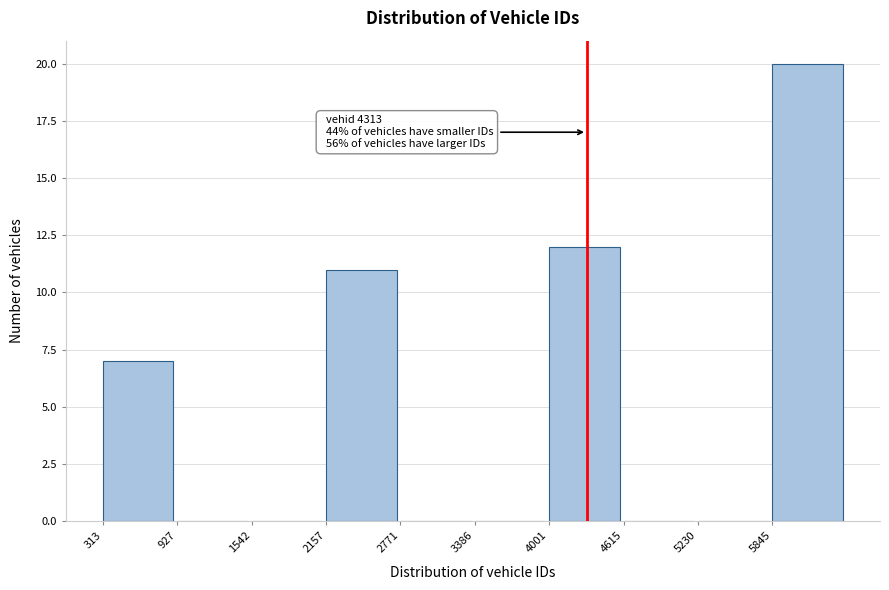

Over which range of the x-axis is the bar tallest?

5800 to 6500